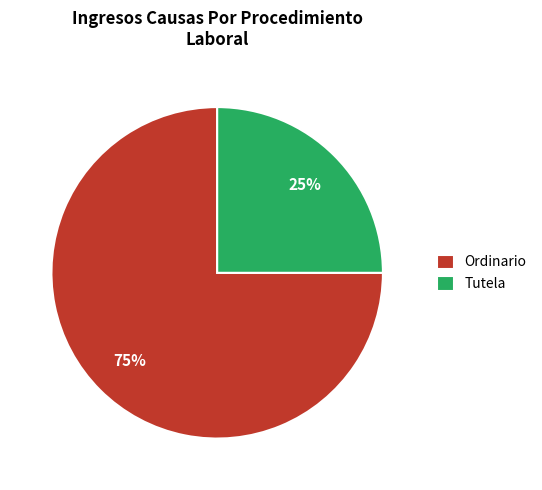

To the nearest percent, what percentage of the pie is Tutela?

25%